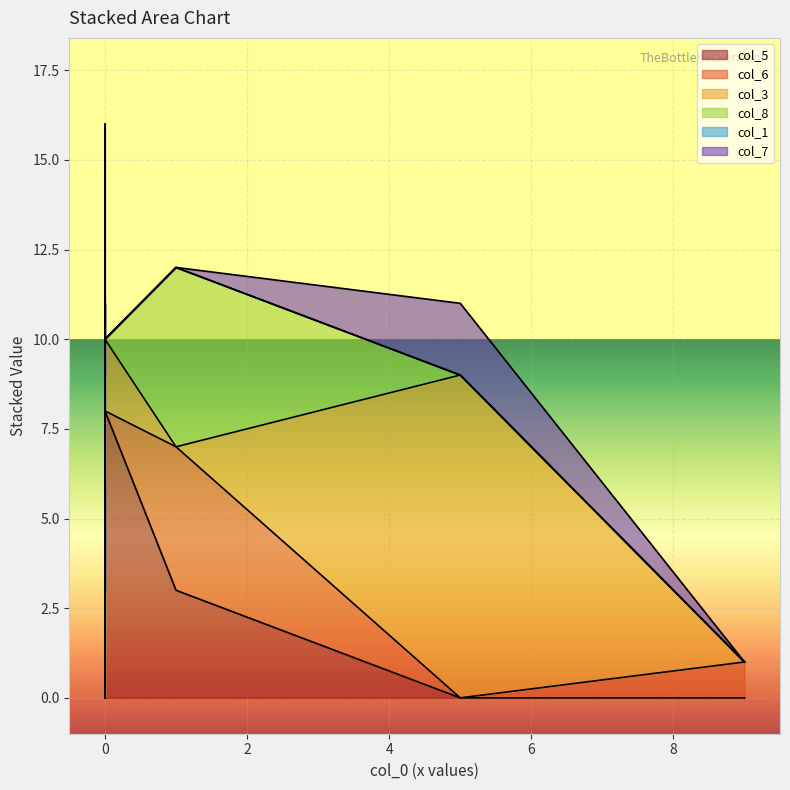

Between 0 and 0, which series saw the biggest shift?

col_5